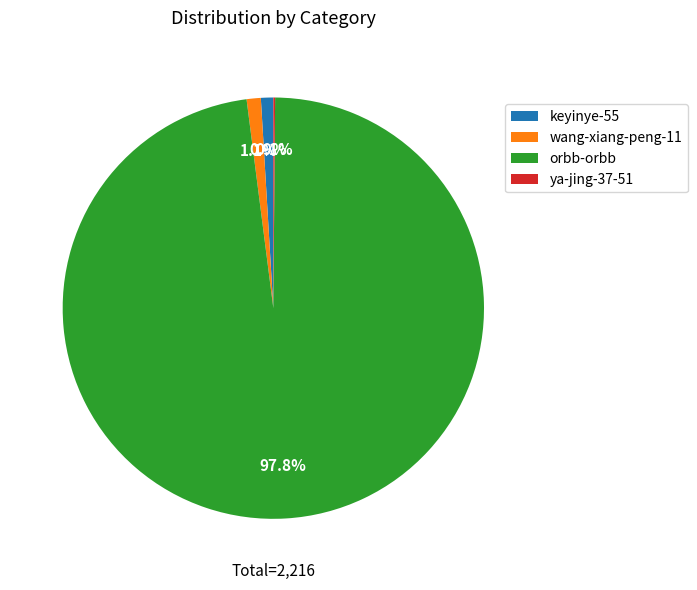

Which has a higher value, keyinye-55 or orbb-orbb?

orbb-orbb